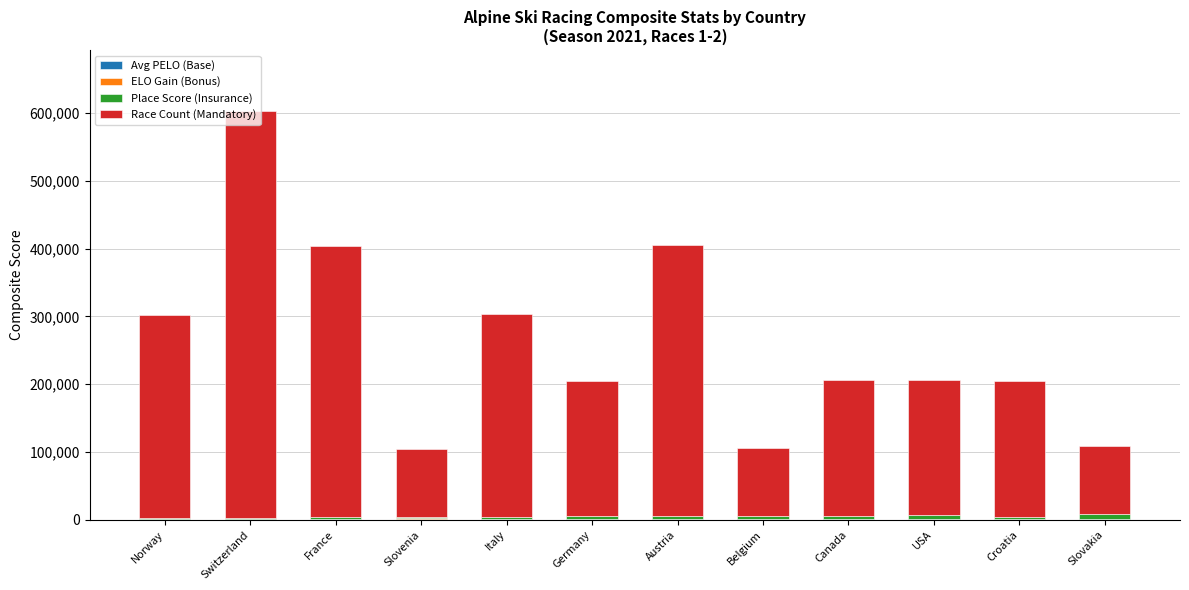

How many categories are shown in the chart?

12